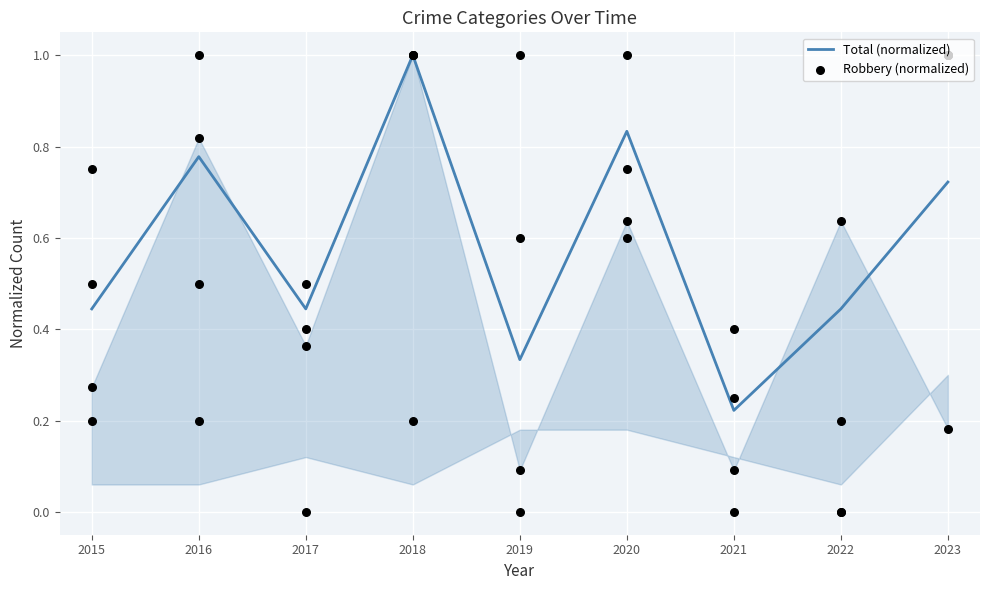

Which category has the highest value in the Total (normalized) series?

2018